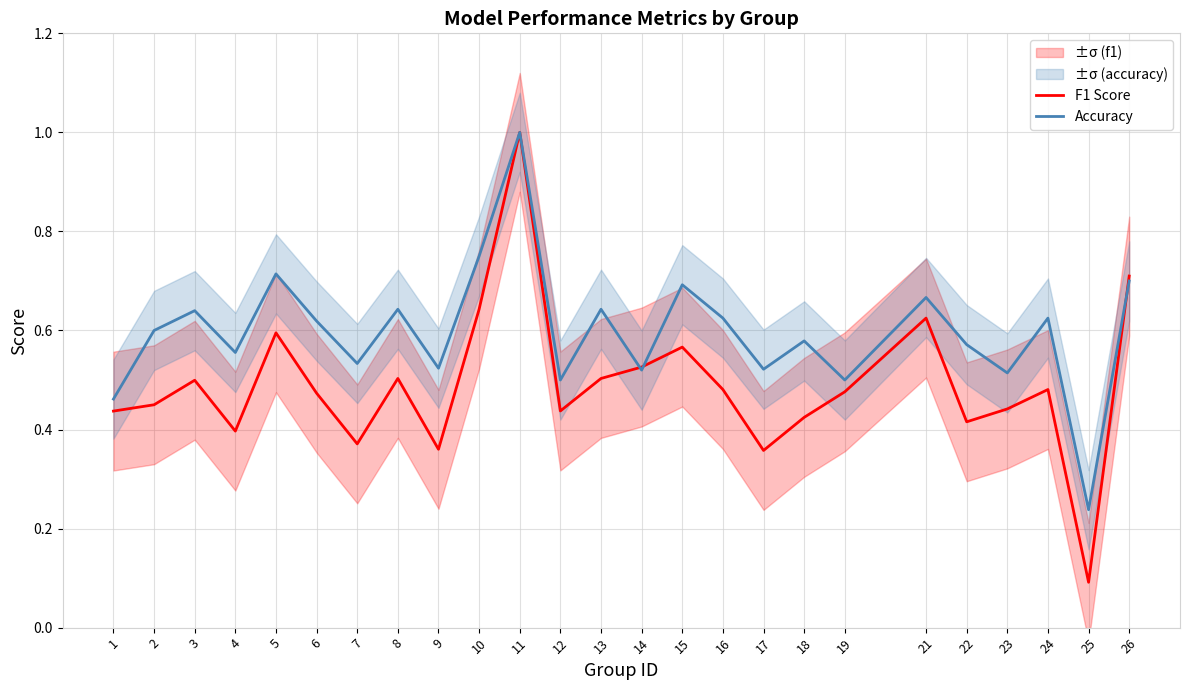

Is it true that F1 Score equals 0.5 at 6?

True